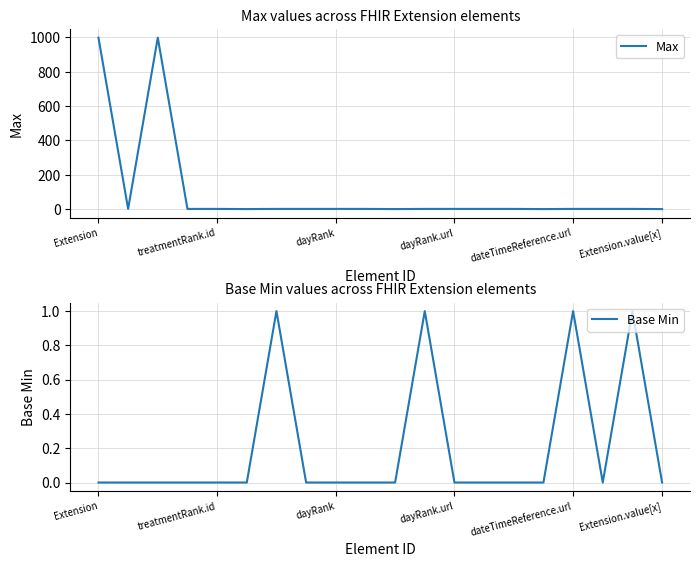

How many data points in Base Min are above 0?

4